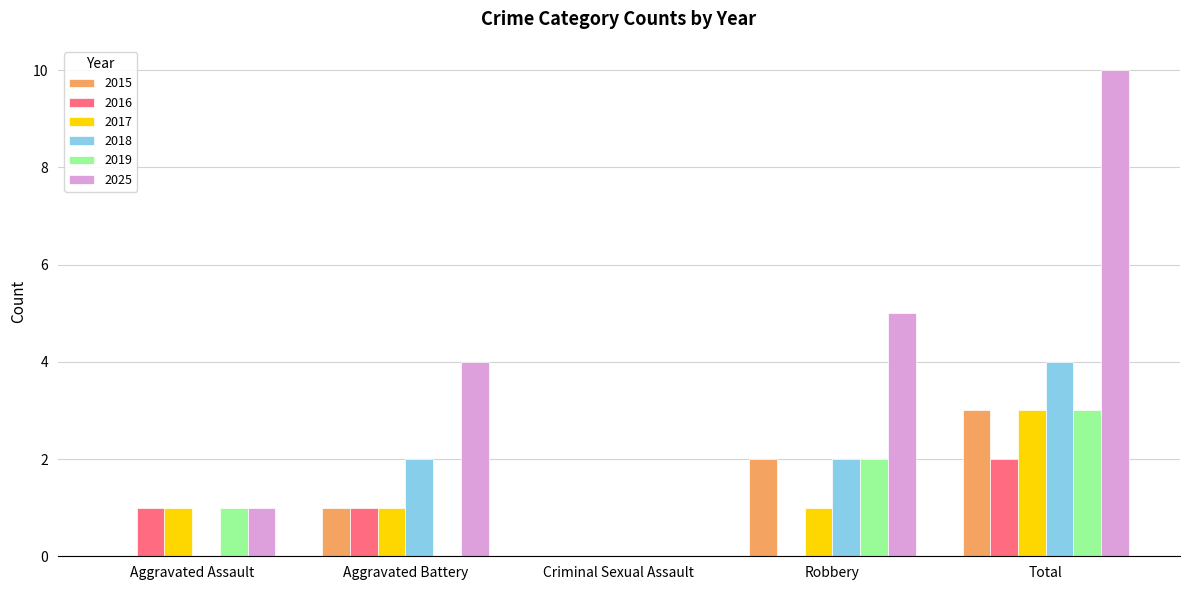

At which category is the sum across all series the highest?

Total